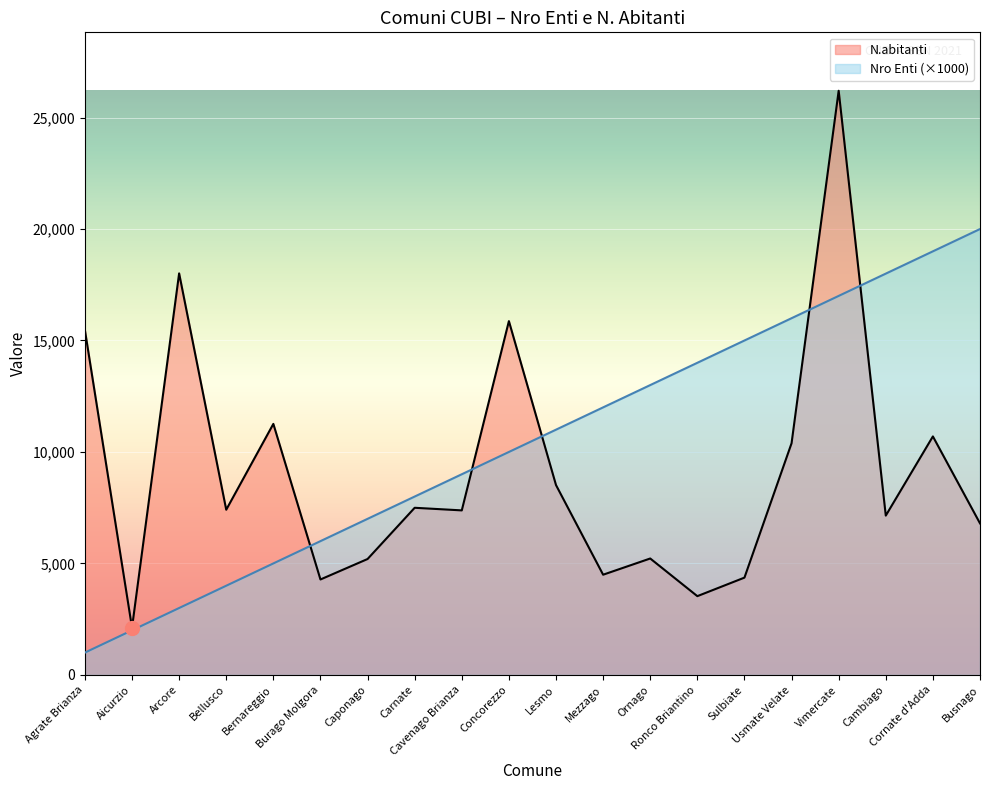

Is it true that N.abitanti equals 10391 at Usmate Velate?

True